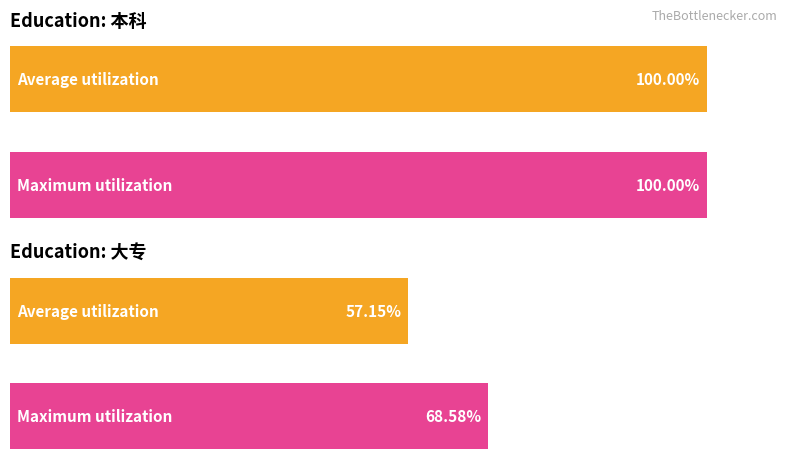

What position from the left is 大专?

2